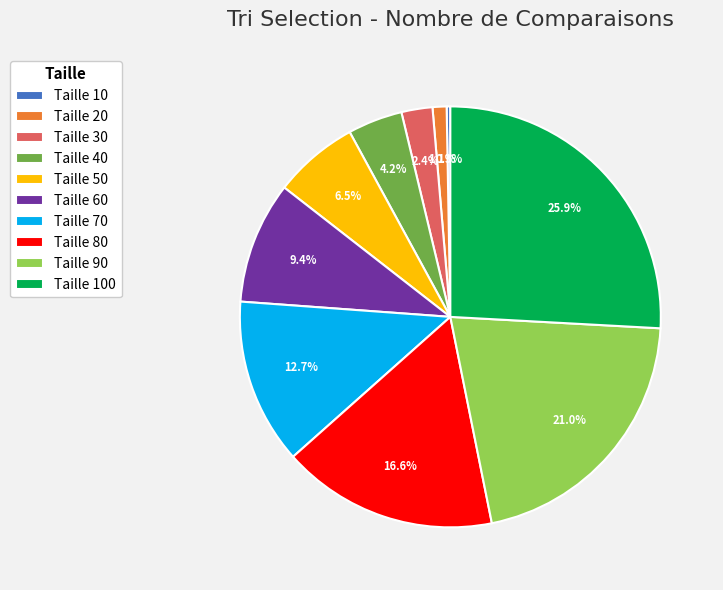

True or false: Taille 80 accounts for 17% of the total.

True